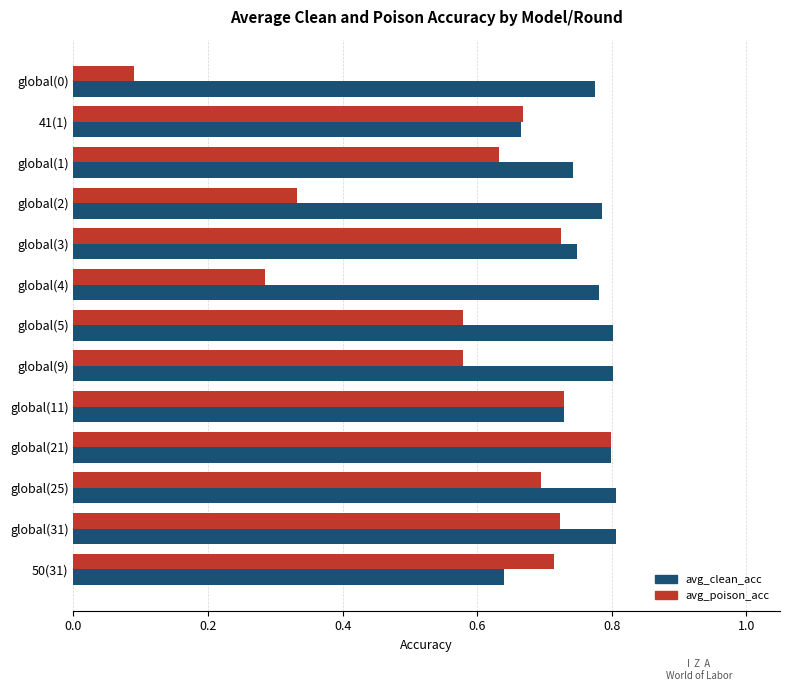

Is it true that avg_clean_acc equals 0.8 at global(0)?

True